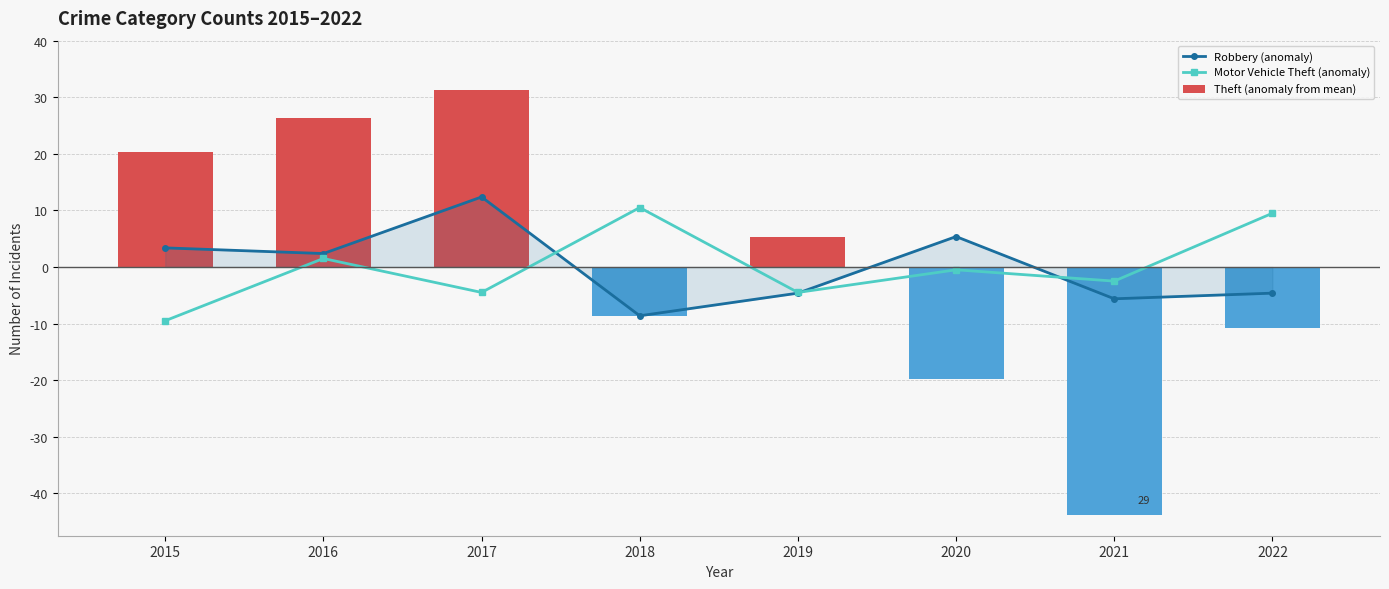

What is the value of the Robbery (anomaly) bar at the 2nd from the left?

2.4